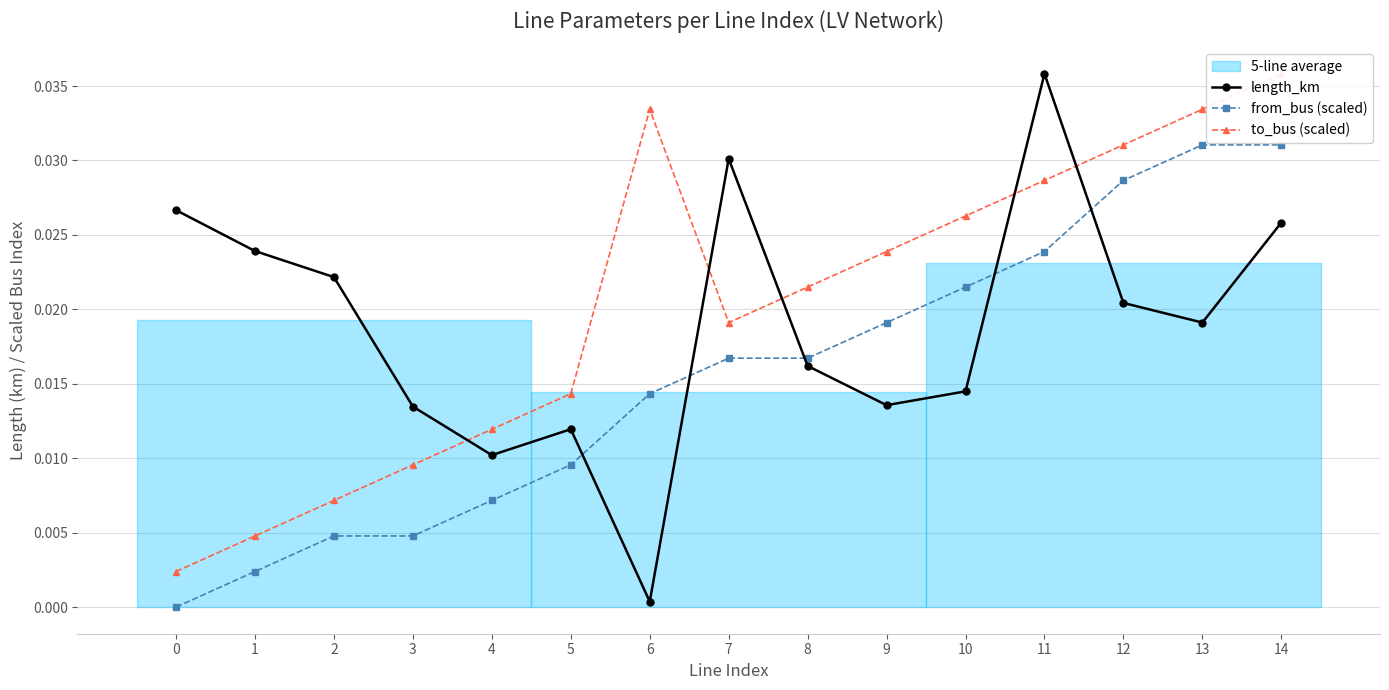

At which category is the sum across all series the highest?

14